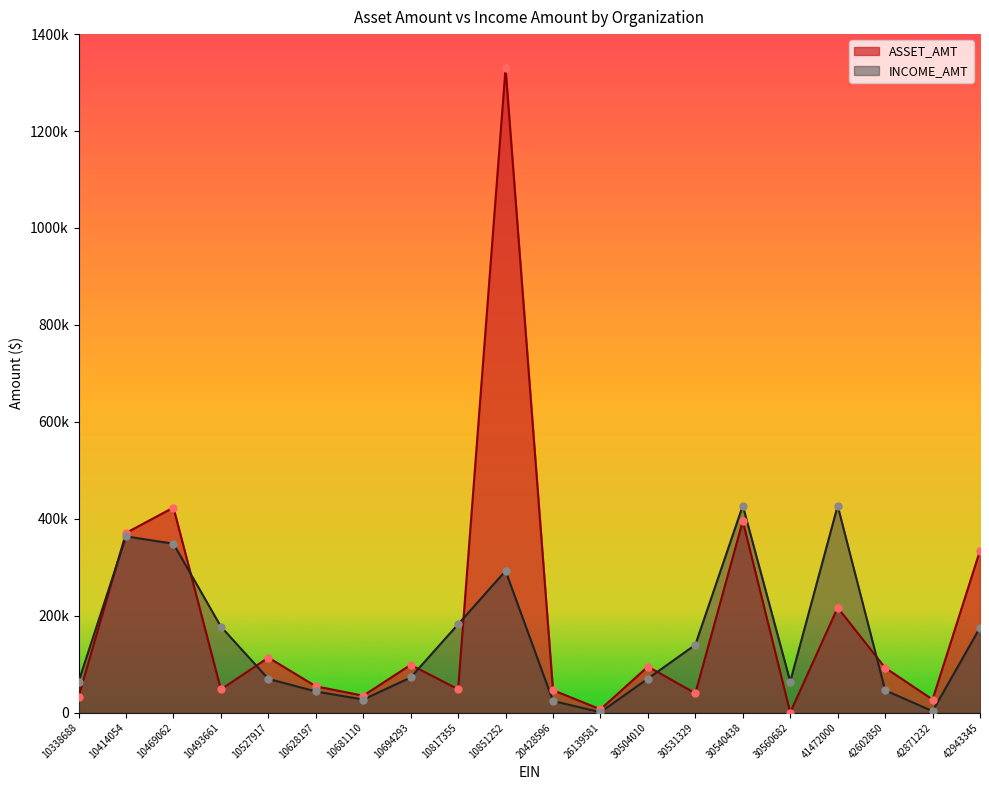

At how many categories does at least one series exceed 922073?

1